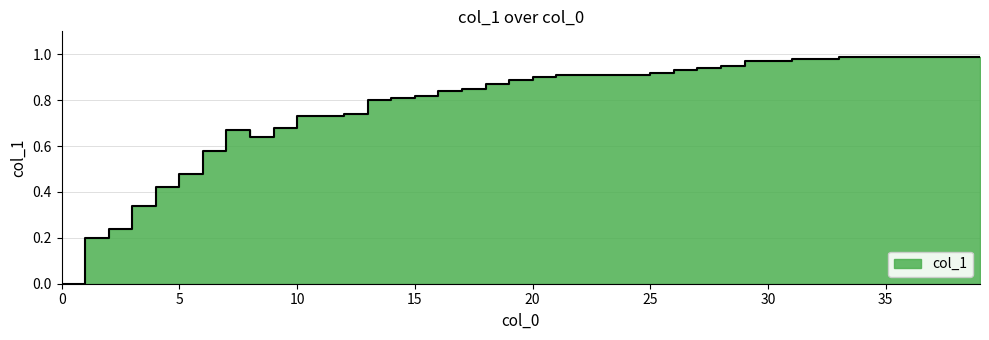

Rank the categories by value from highest to lowest.

33, 34, 35, 36, 37, 38, 39, 31, 32, 29, 30, 28, 27, 26, 25, 21, 22, 23, 24, 20, 19, 18, 17, 16, 15, 14, 13, 12, 10, 11, 9, 7, 8, 6, 5, 4, 3, 2, 1, 0